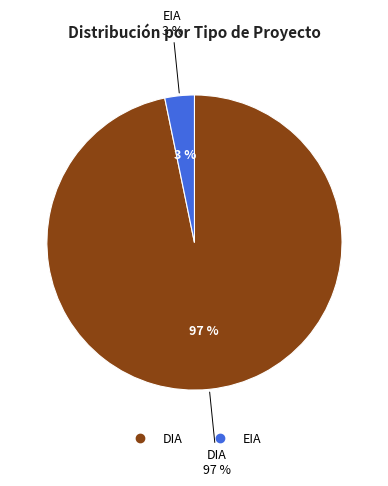

To the nearest percent, what is the difference between the largest and smallest slice percentages?

94%